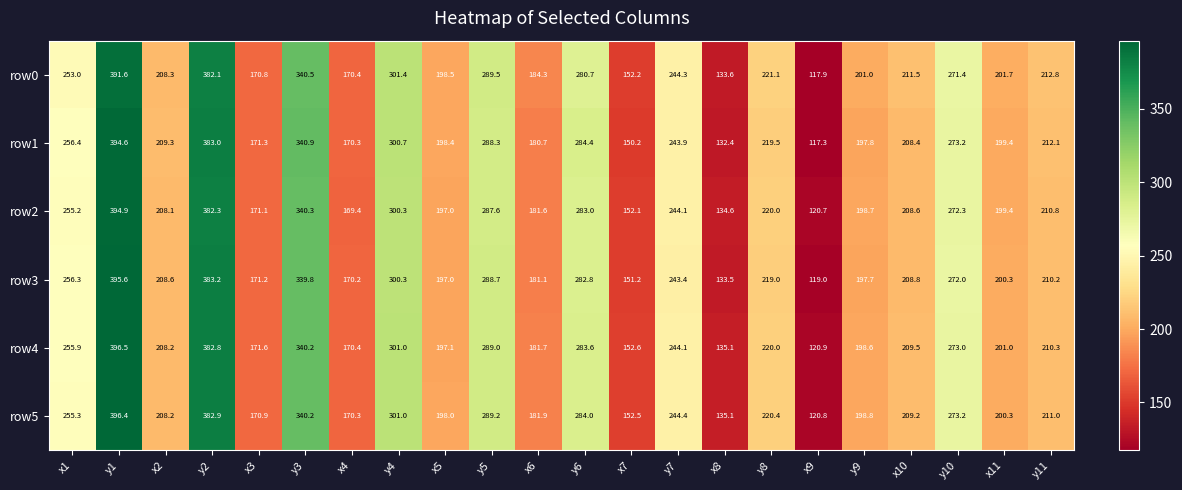

What is the total value across all series at y11?

1267.2